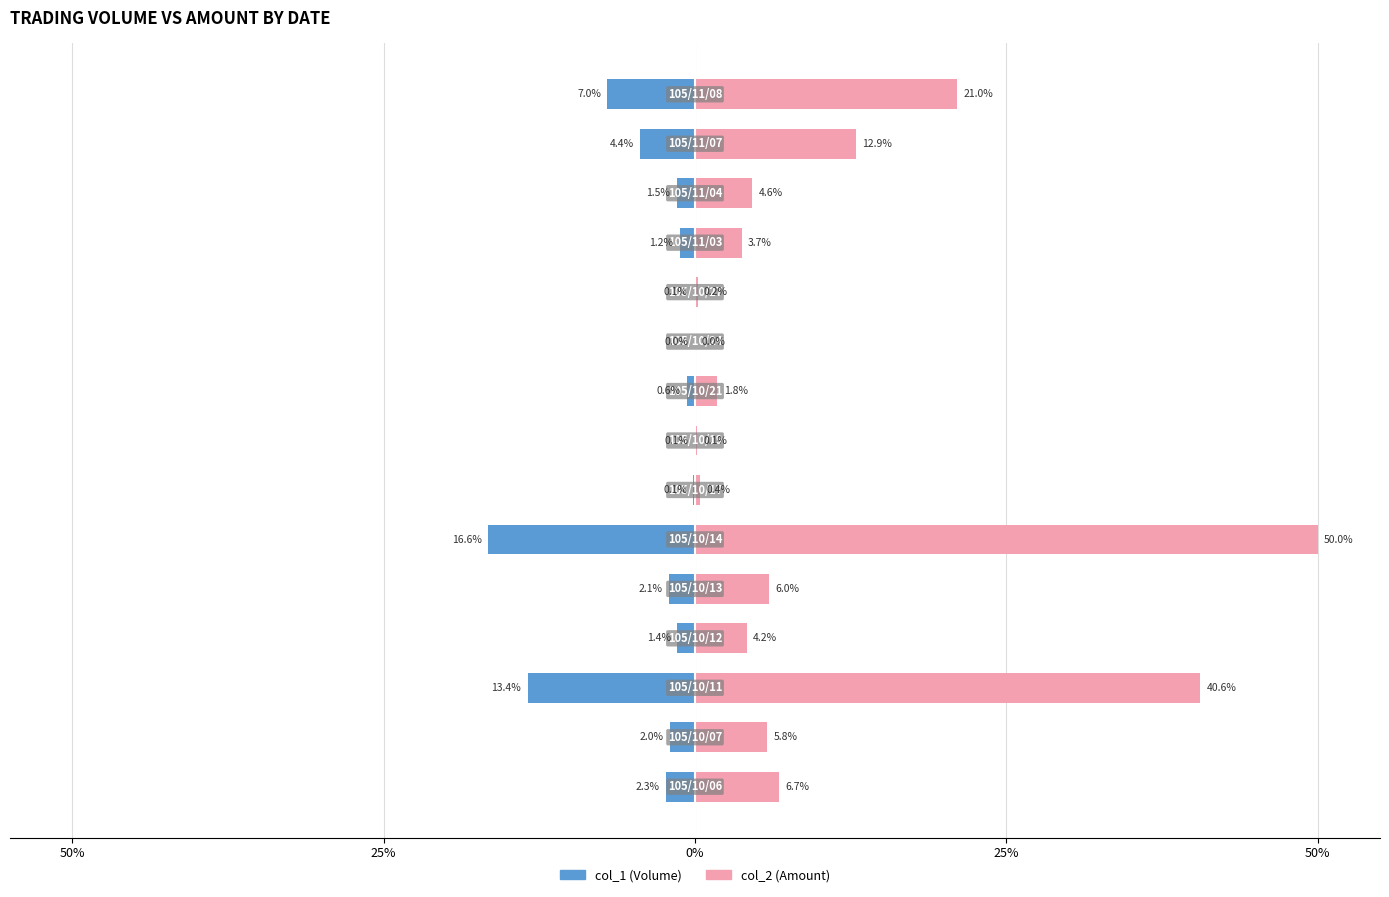

Rank the series at 0% from lowest to highest value.

col_1 (Volume), col_2 (Amount)